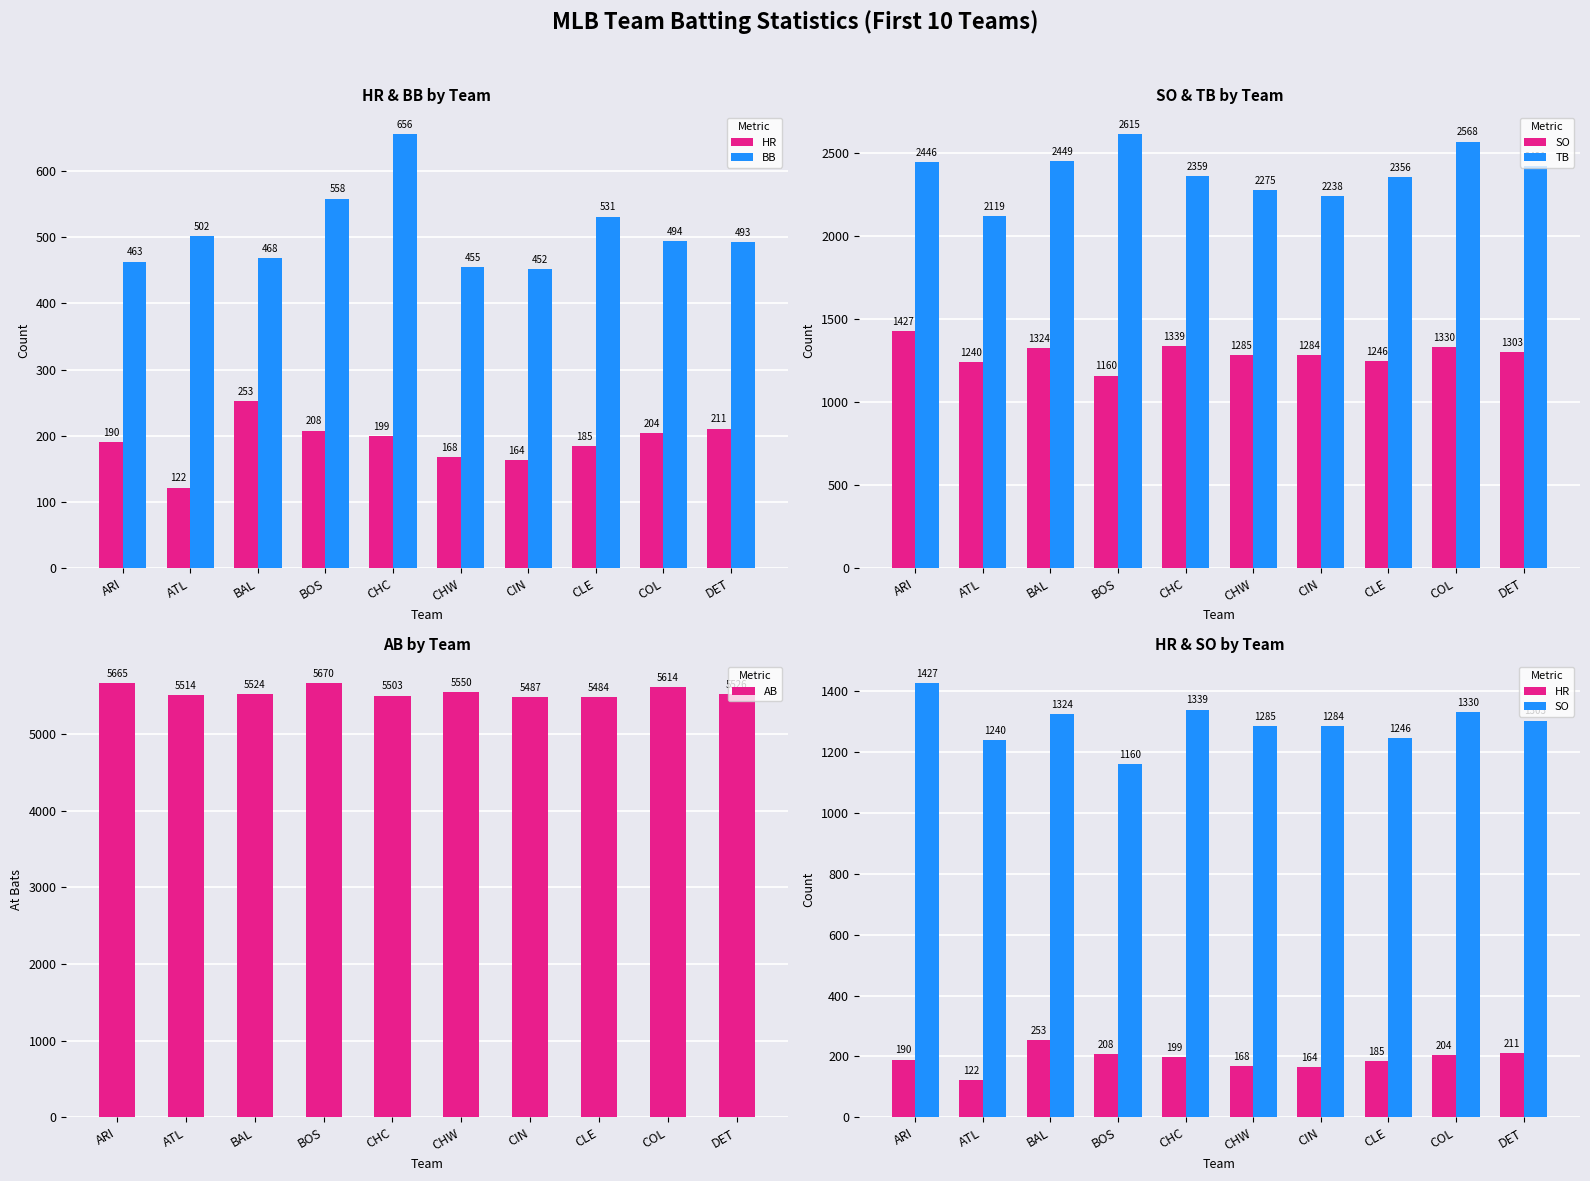

What is the difference between the highest and lowest values at CLE?

5299